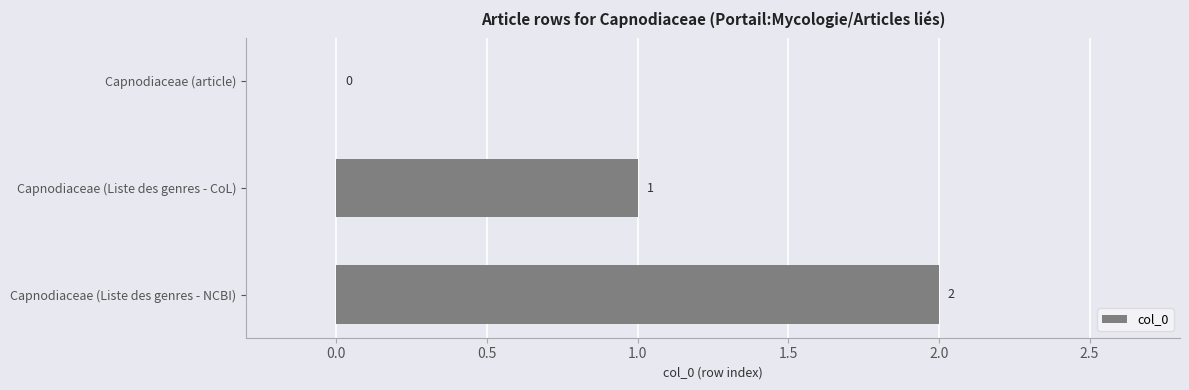

Is it true that the value at Capnodiaceae (Liste des genres - CoL) is 1?

True